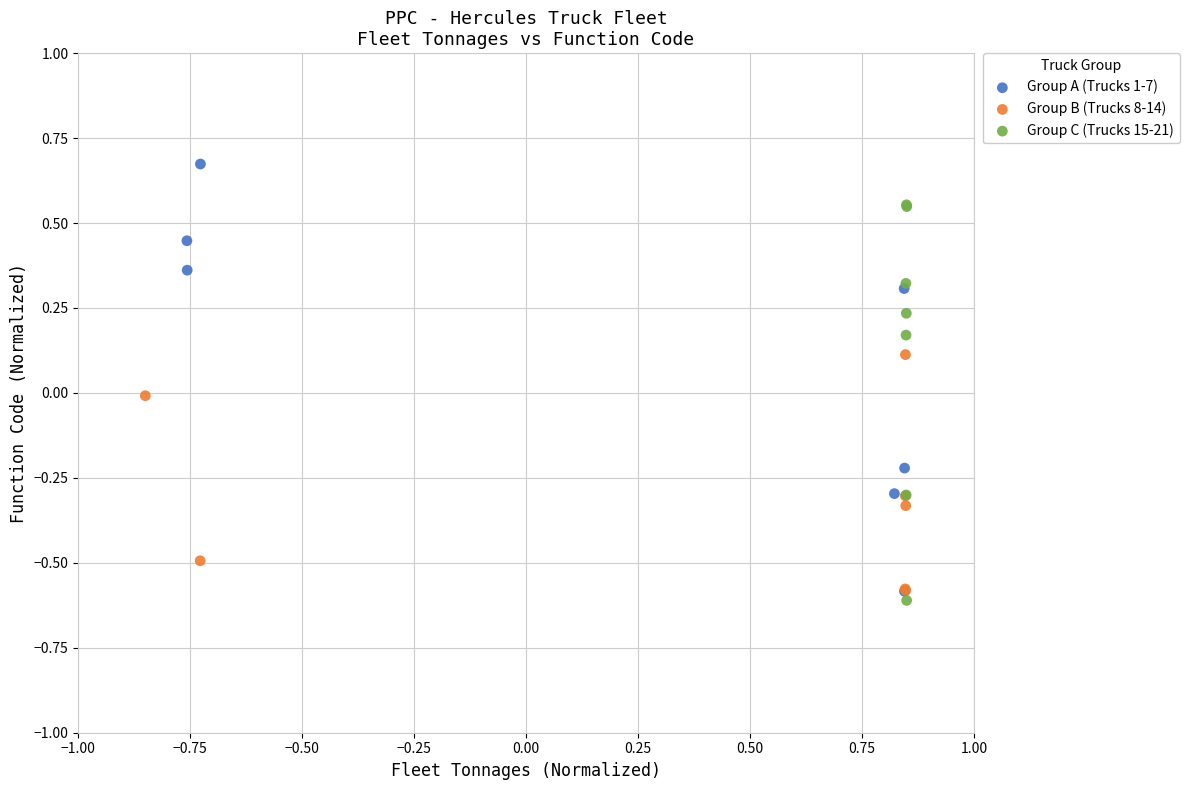

Which series contains the highest Y value?

Group A (Trucks 1-7)